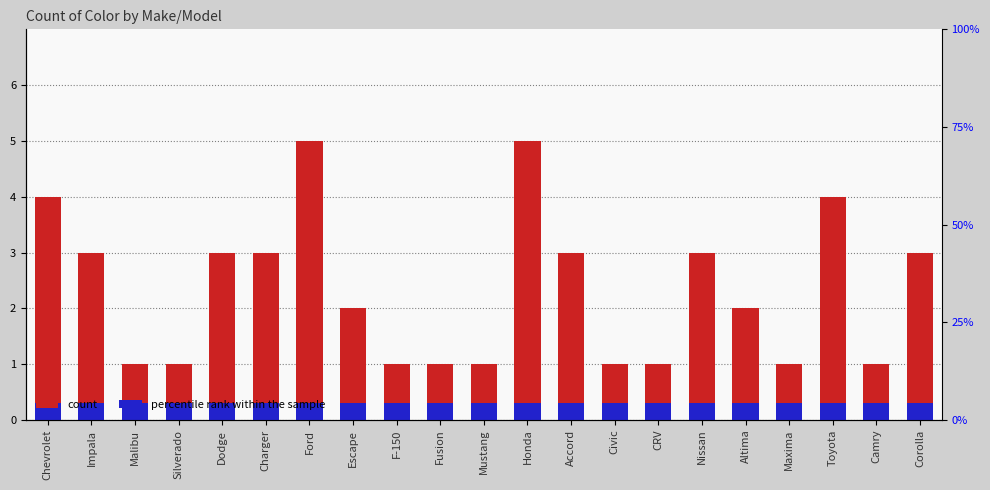

The count series shows 1.5 at Fusion. True or false?

False